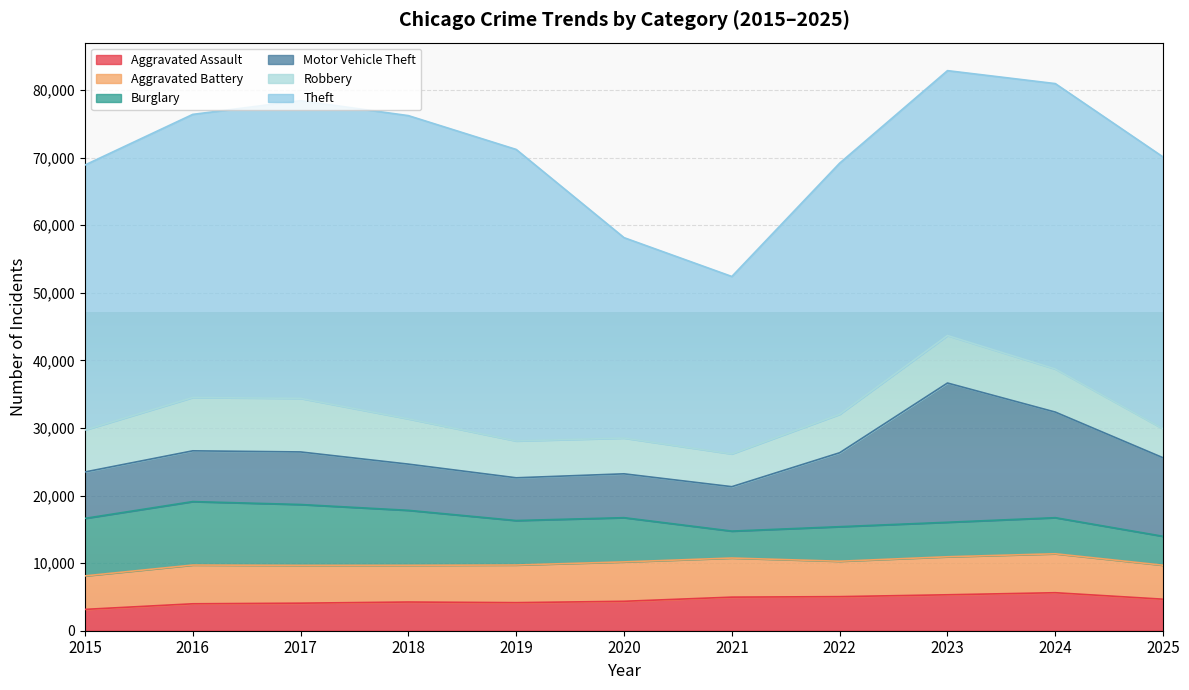

True or false: Motor Vehicle Theft and Theft intersect in this chart.

False